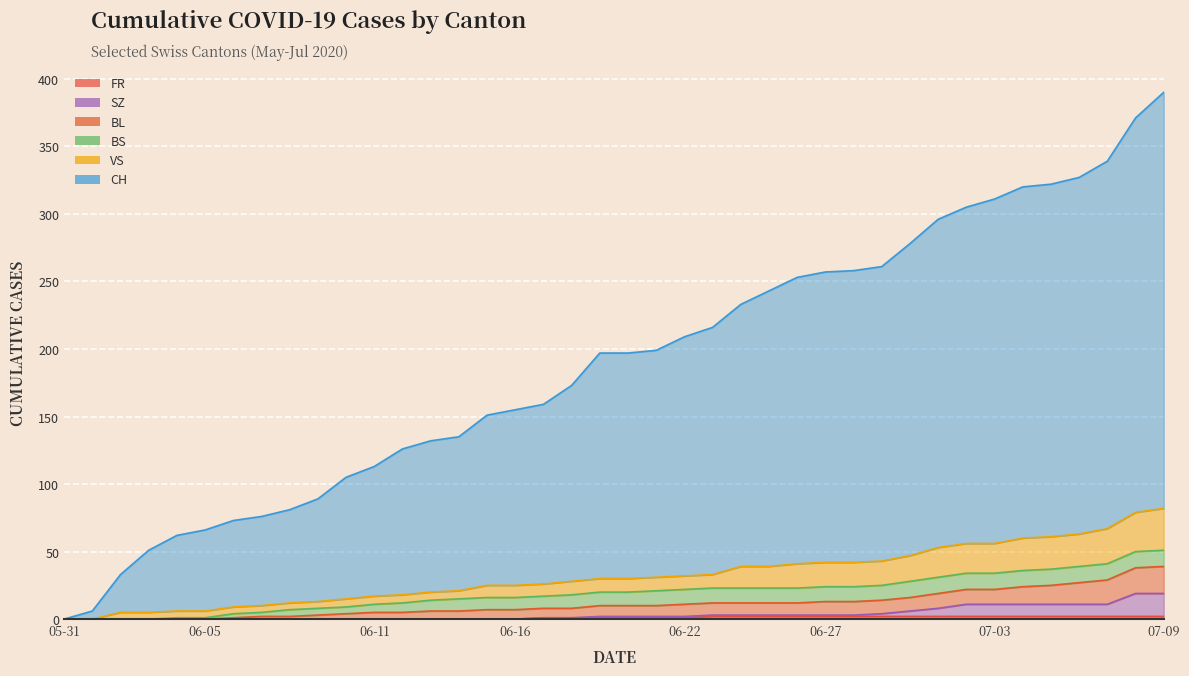

What is the maximum value shown in the chart?

390